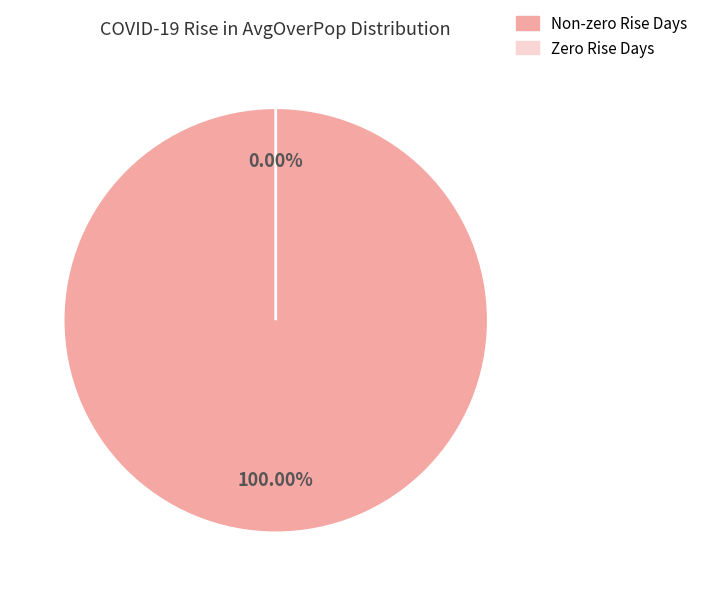

The 03-21-2020 slice represents 13% of the pie. True or false?

False